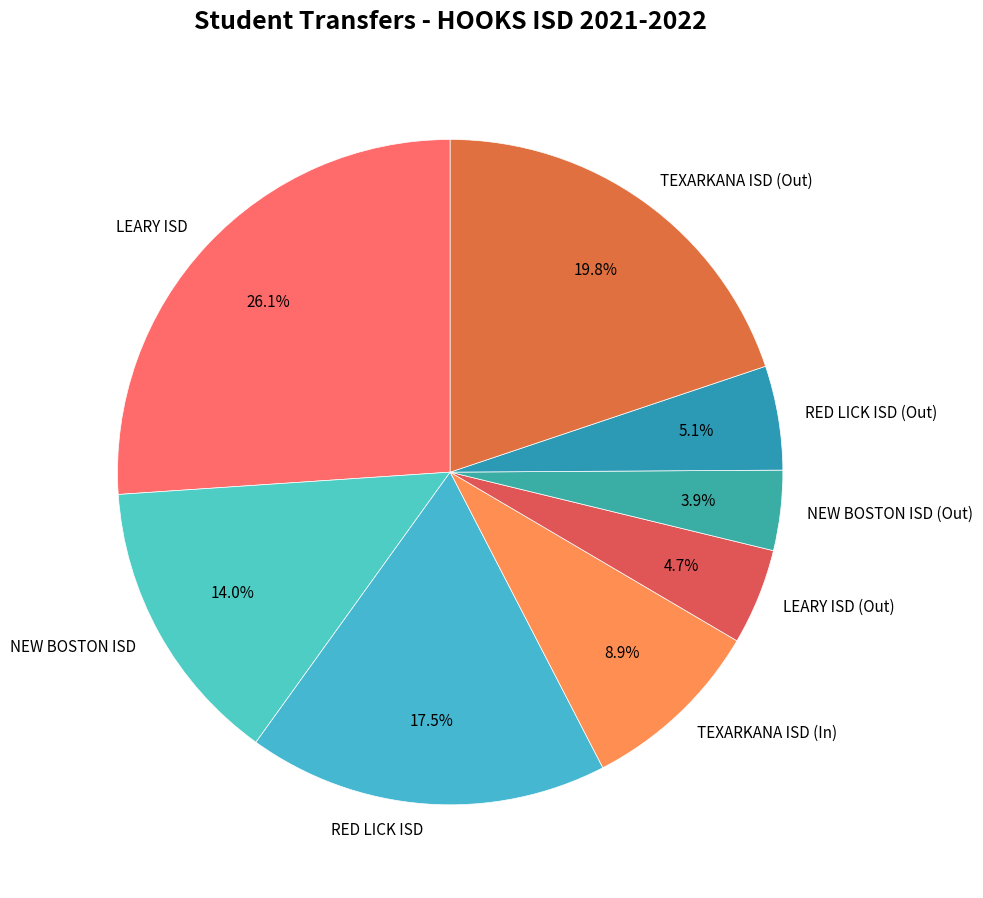

True or false: LEARY ISD accounts for 38% of the total.

False